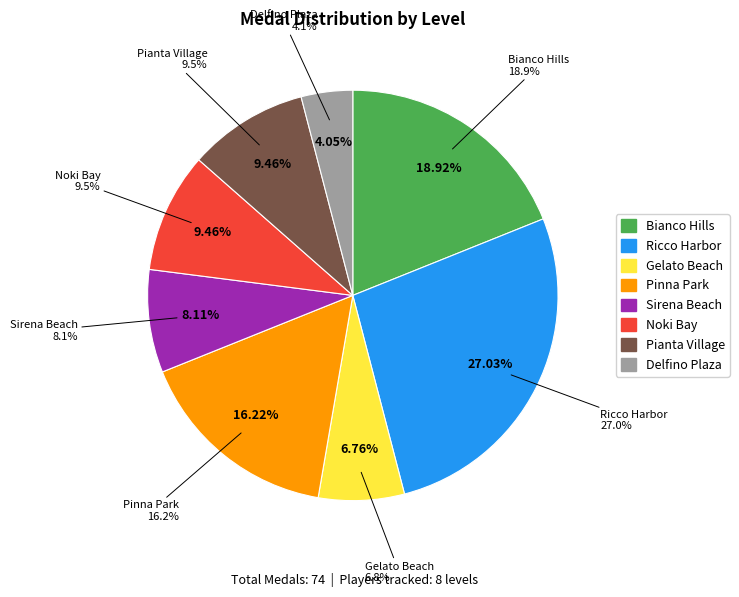

Which category has the smallest portion of the pie?

Delfino Plaza